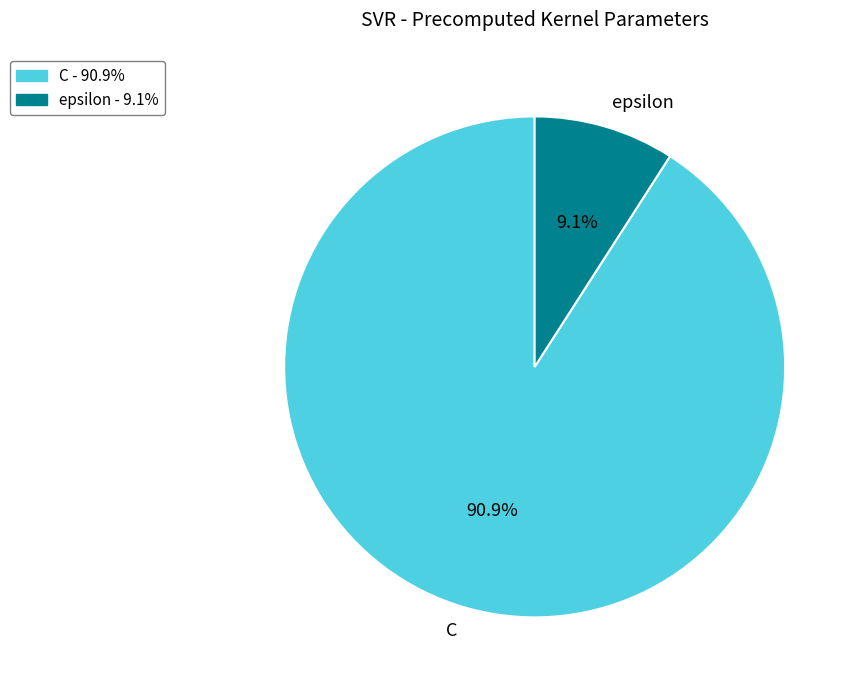

What is the majority slice?

C